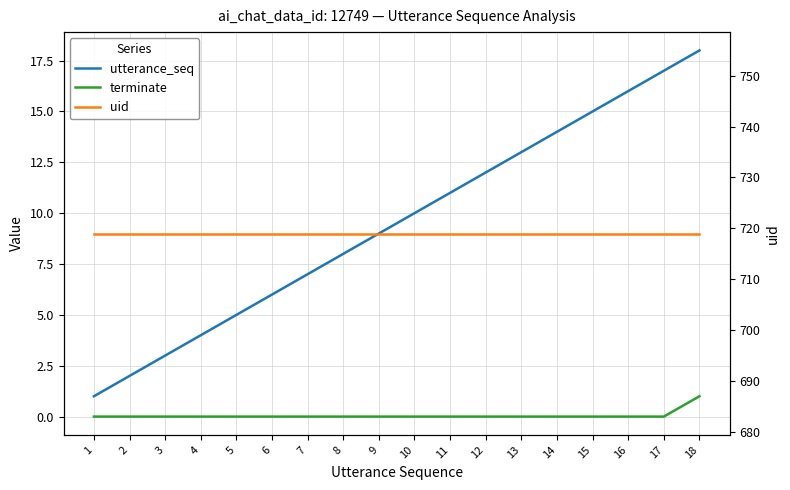

True or false: utterance_seq and uid intersect in this chart.

False